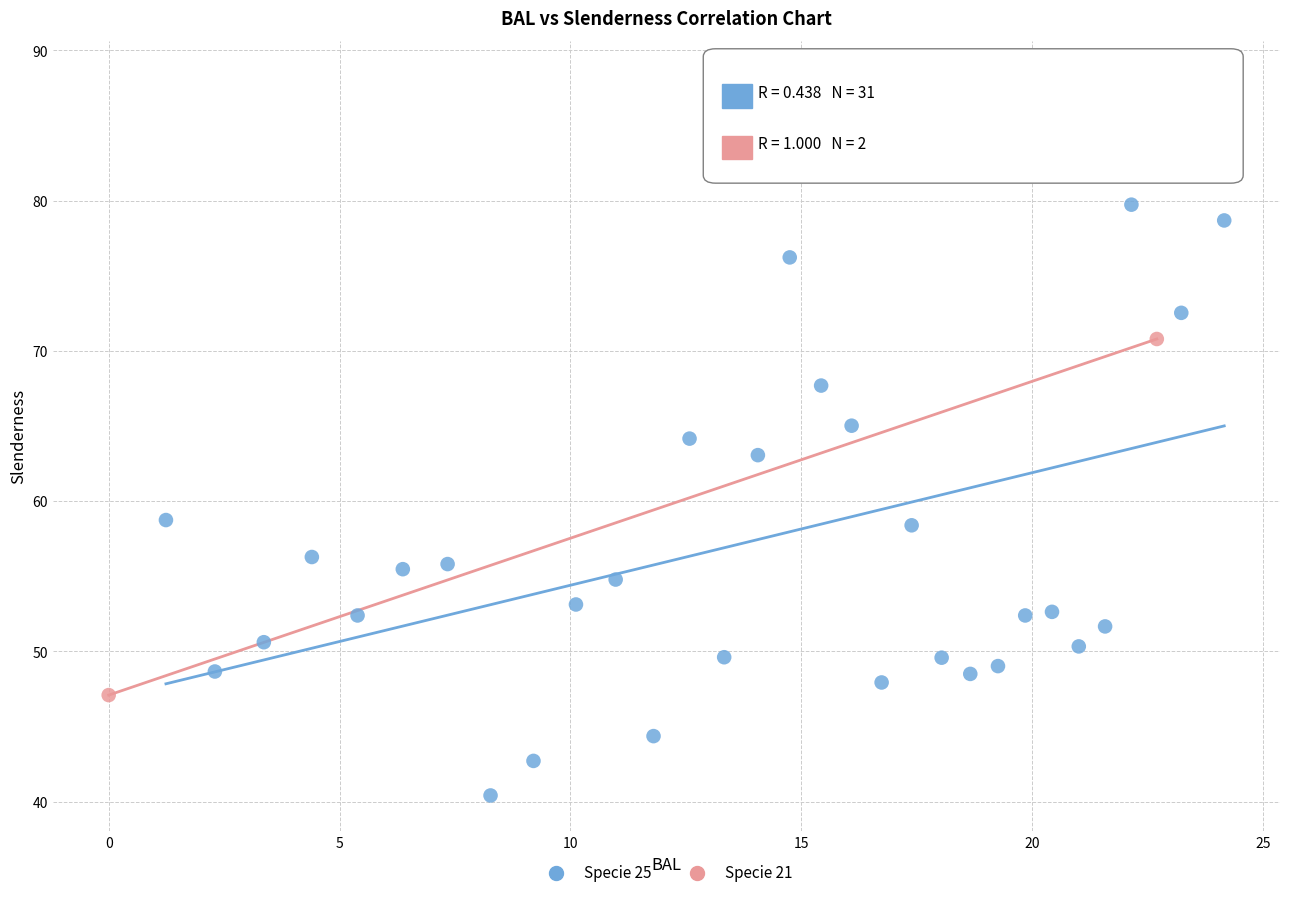

Which series reaches the minimum Y coordinate?

Specie 25